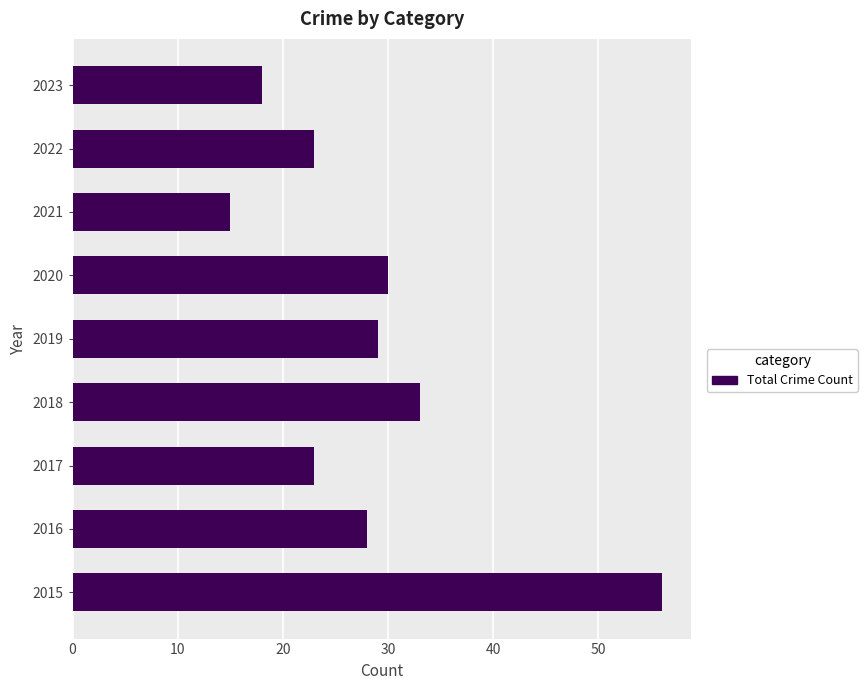

Does the chart contain stacked bars?

No